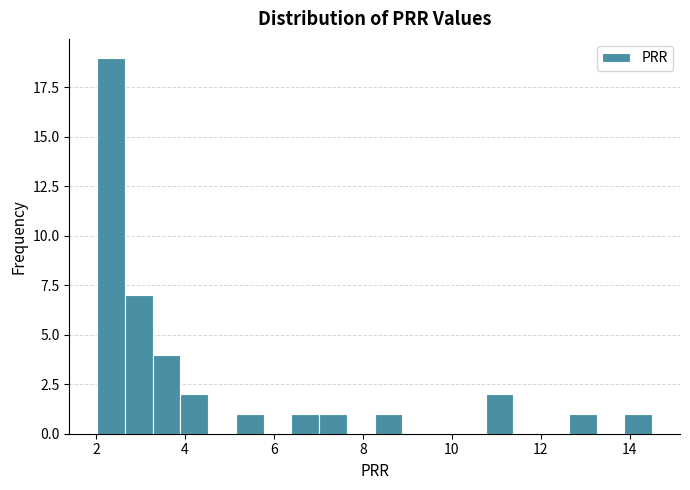

Read against the x-axis, roughly where is the centre of the tallest bar?

2.4